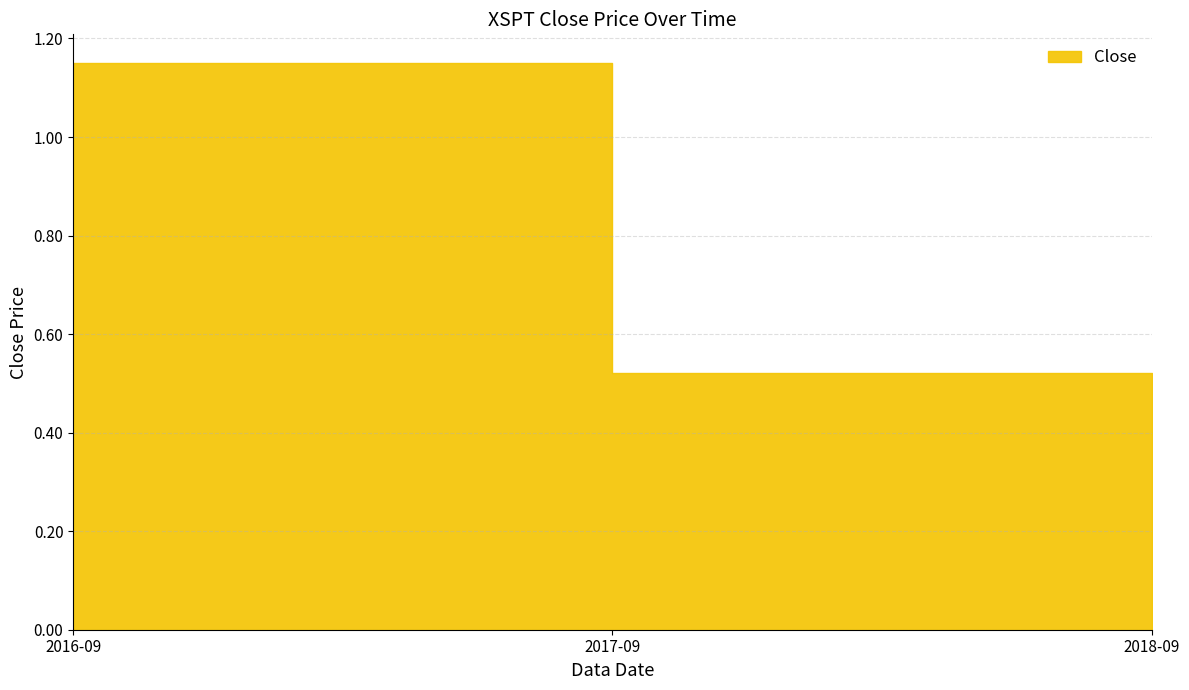

Count the number of data series in this chart.

1